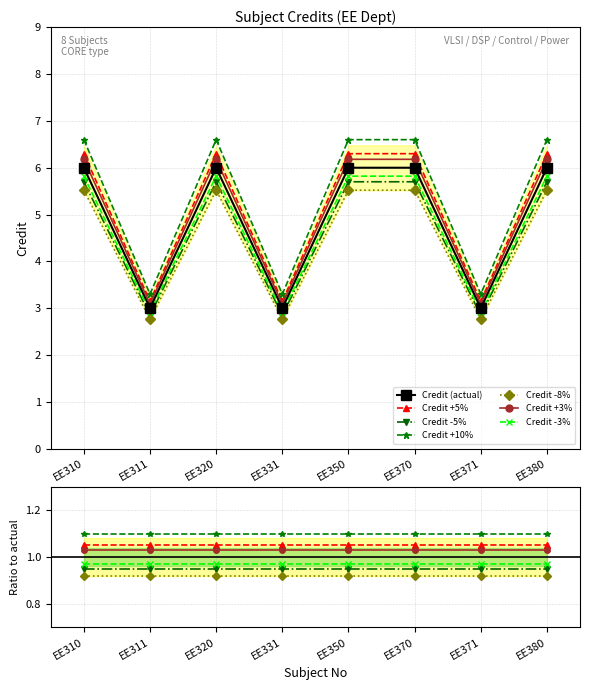

Where is the first local maximum?

EE320